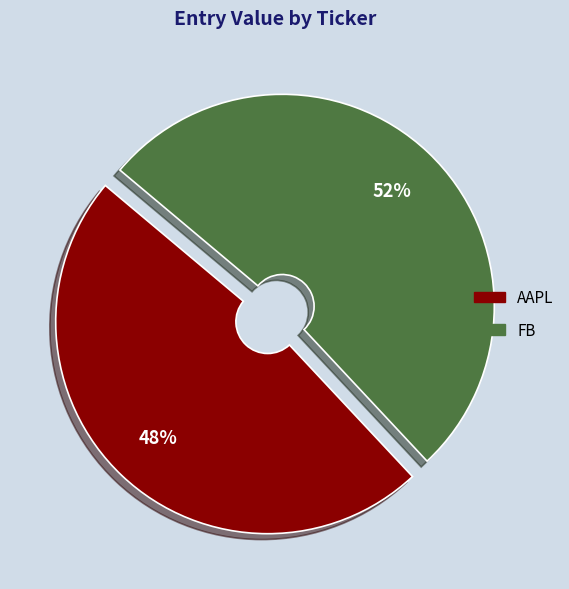

Is it true that AAPL is 60% of the pie?

False